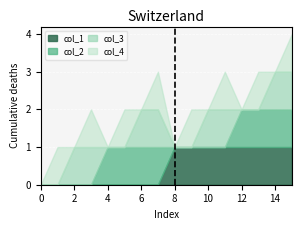

True or false: col_4 has a value of 1 at 13.

True